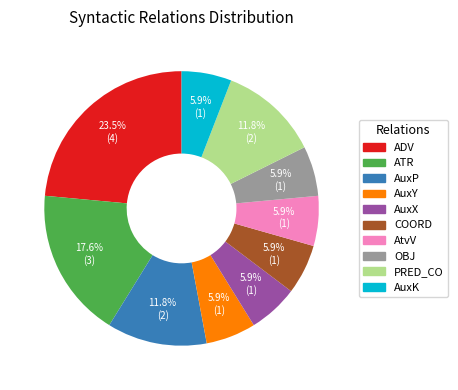

Count the number of slices in the pie.

10